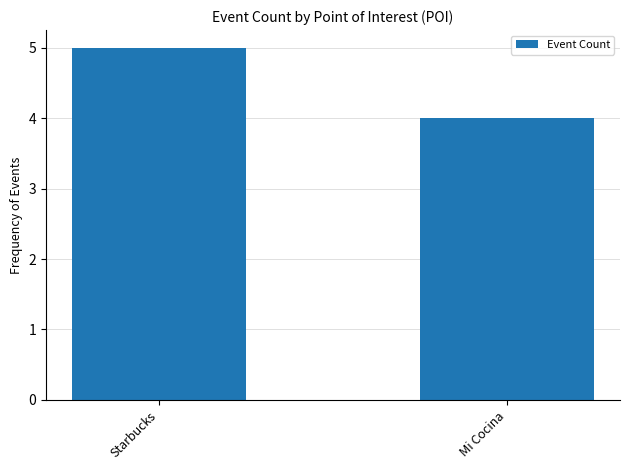

What is the change in value from Starbucks to Mi Cocina?

-1